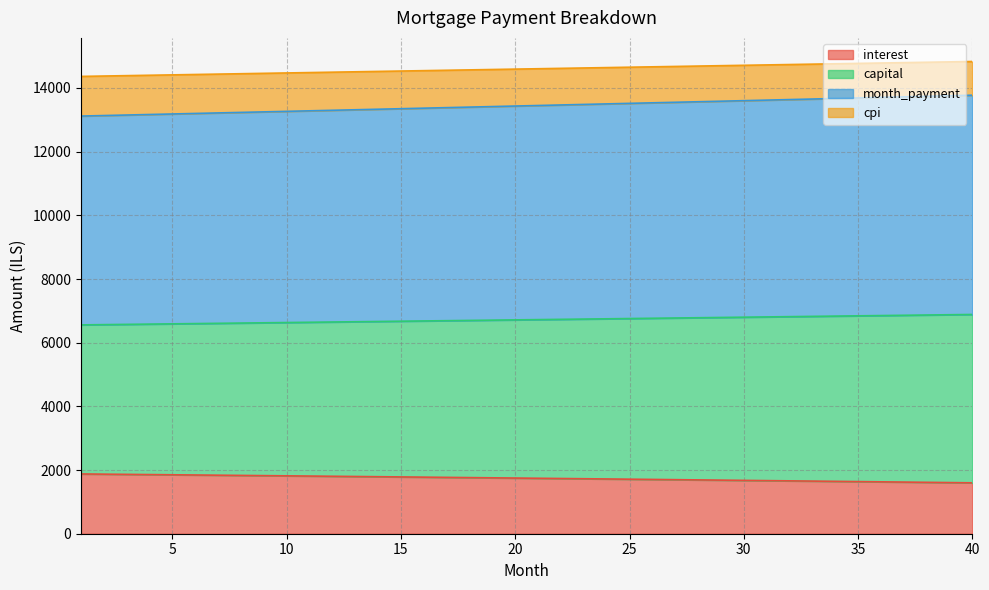

True or false: cpi has more than 2 interior local peaks.

False